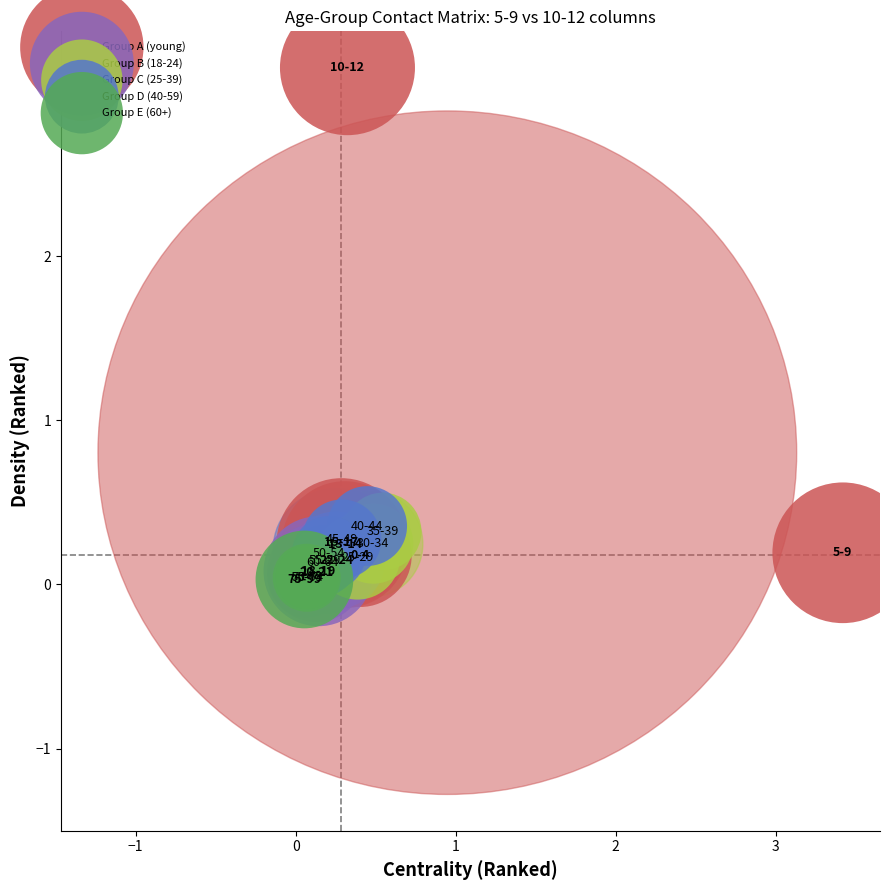

Which series contains the lowest Y value?

Group E (60+)